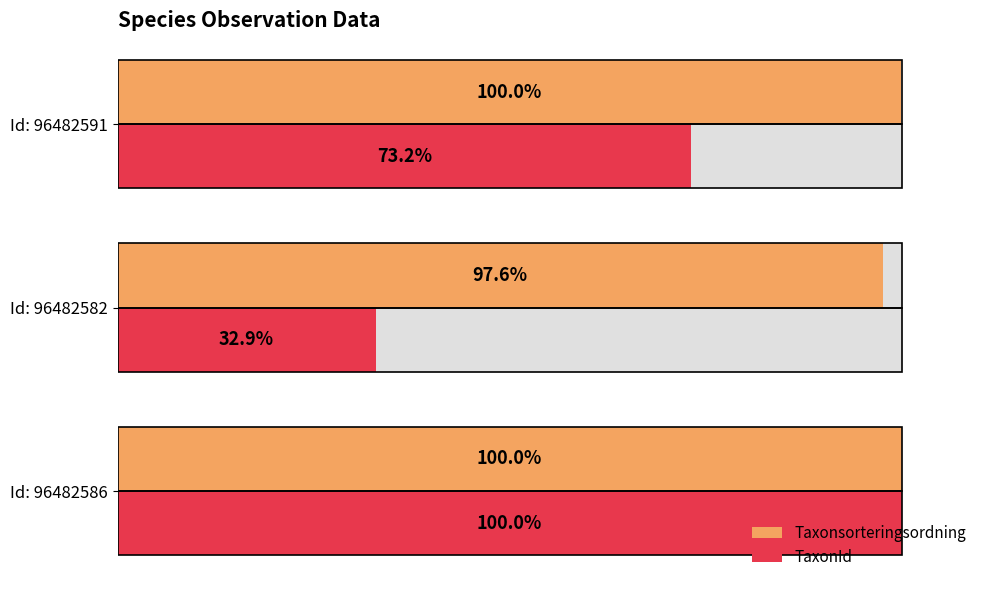

What are all the series names shown in the legend?

Taxonsorteringsordning, TaxonId